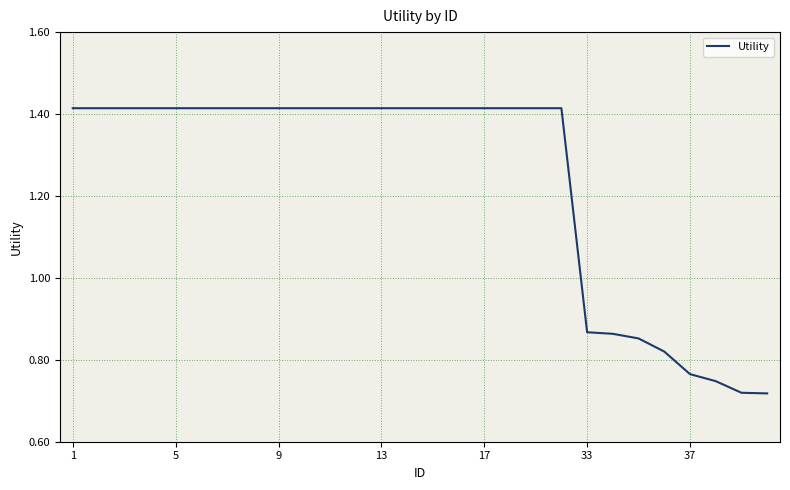

Is this an area chart (filled region under the line)?

No